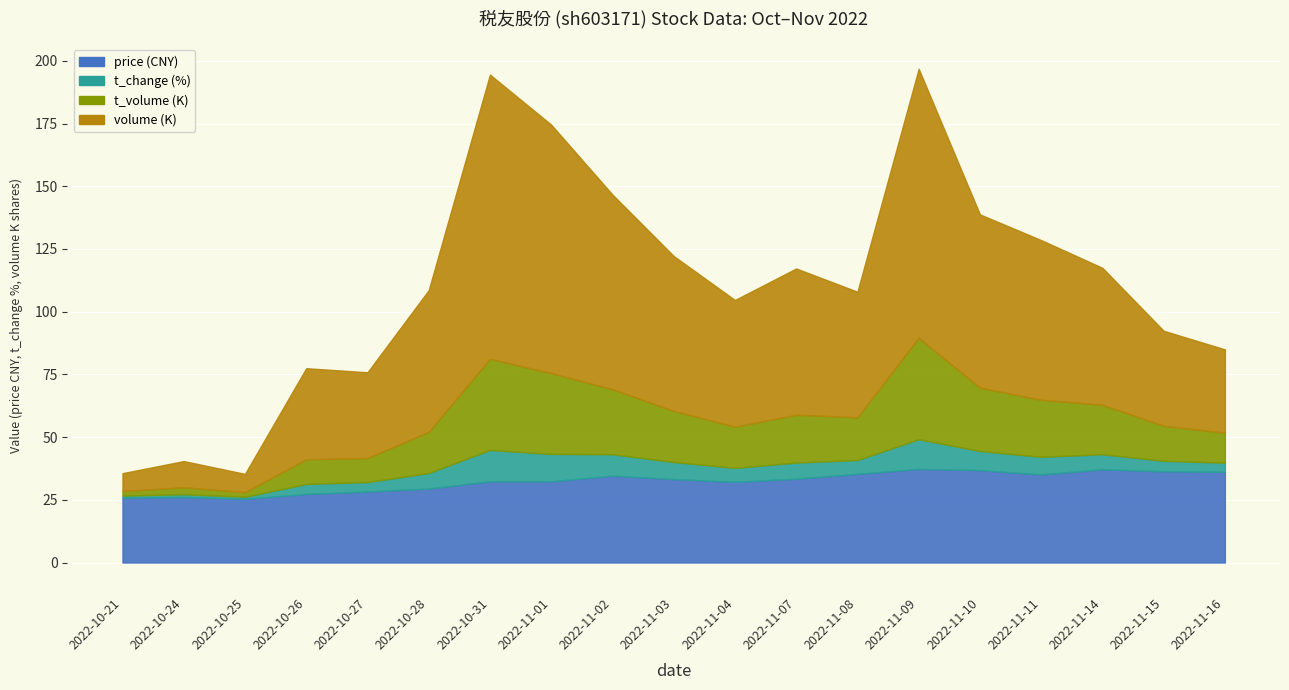

Is the value of volume at 2022-10-27 greater than the value of t_volume at 2022-10-24?

Yes